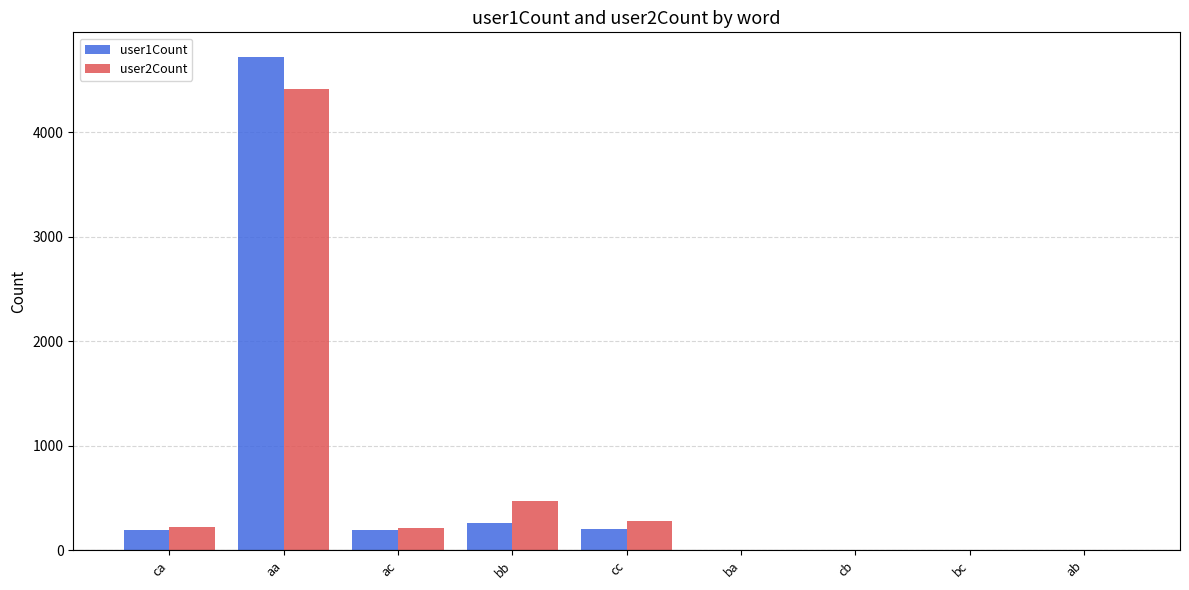

Are the bars grouped side by side (vs. stacked)?

Yes